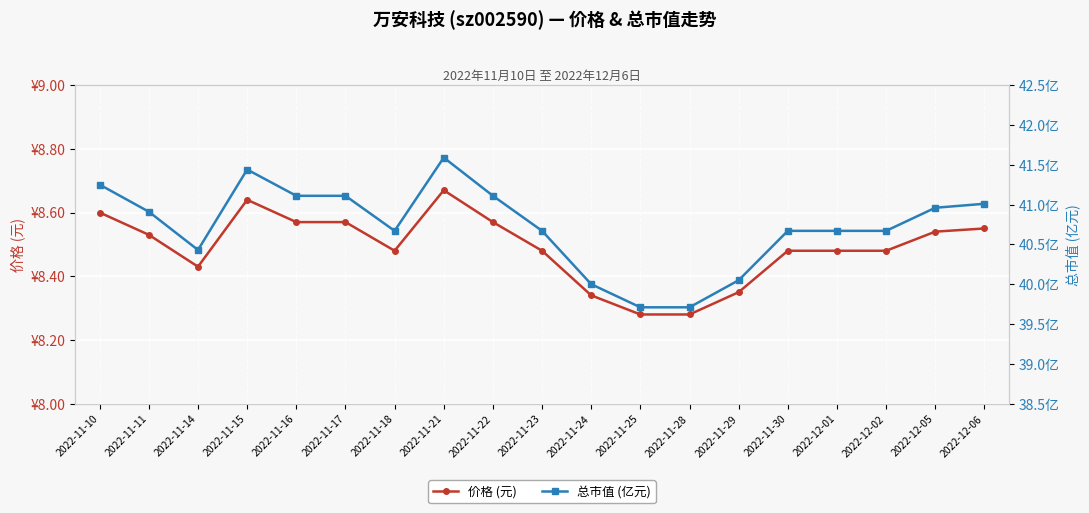

What is the highest value of the 总市值 (亿元) series?

41.6